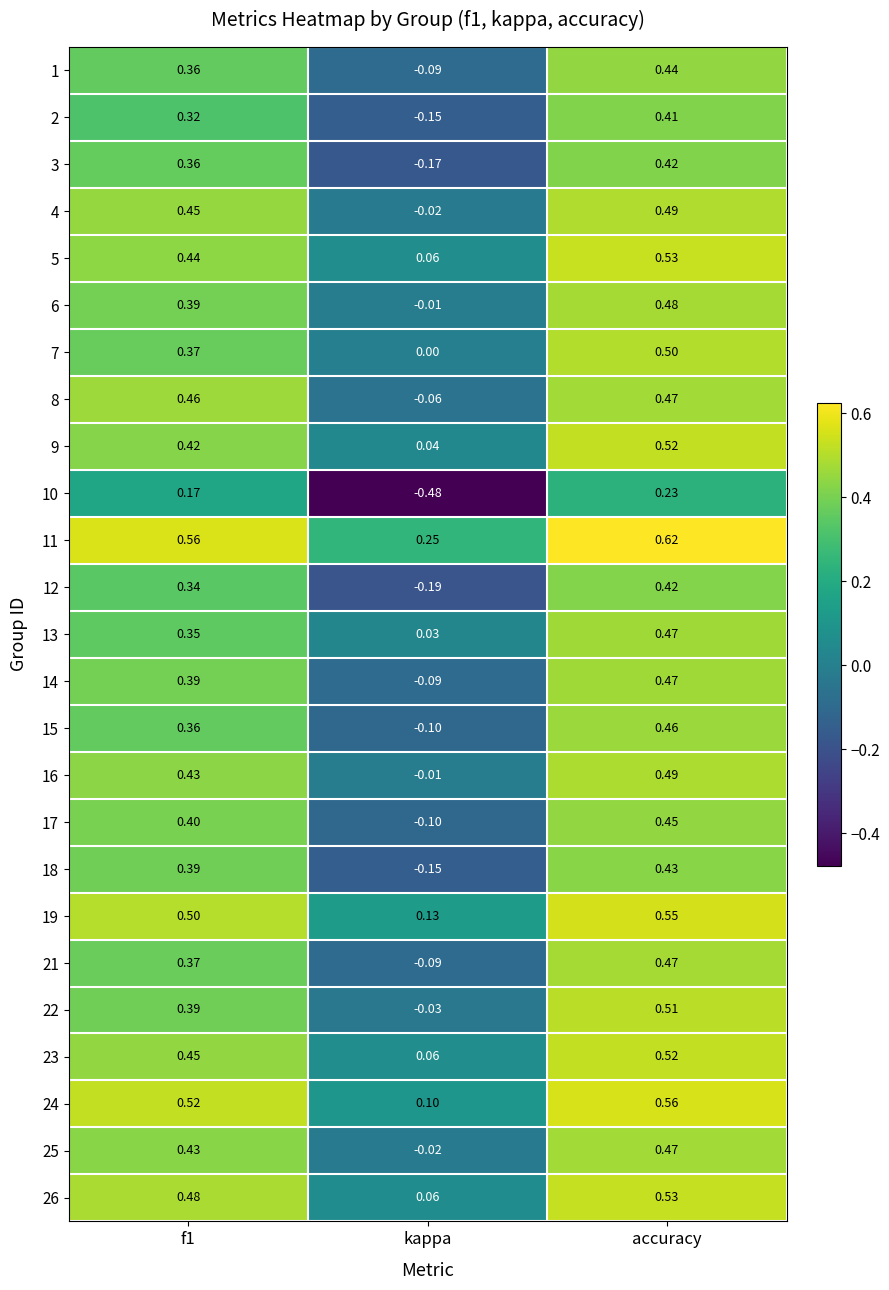

At which category is the sum across all series the highest?

accuracy